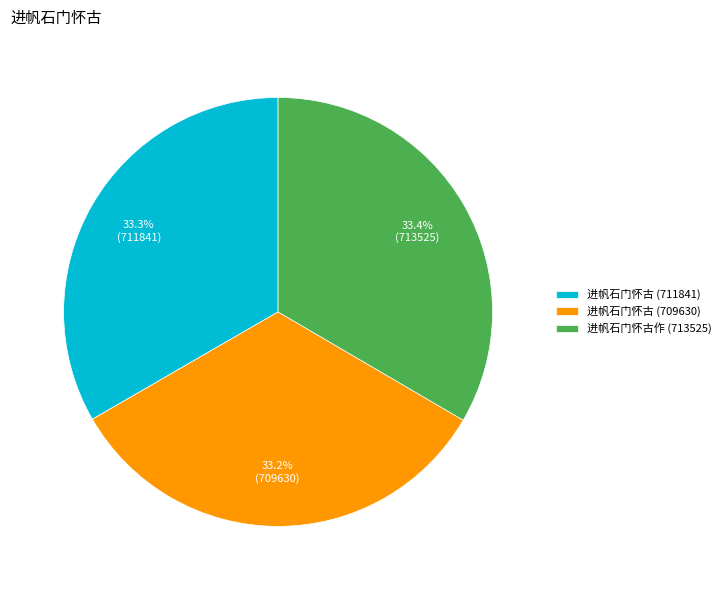

True or false: 进帆石门怀古 (711841) accounts for 33% of the total.

True